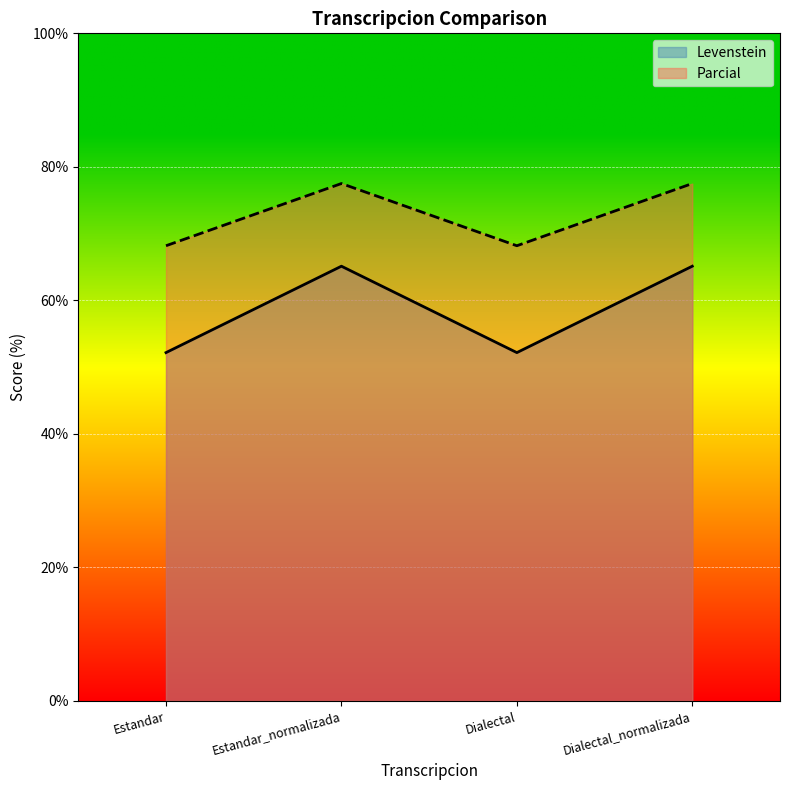

Where is Parcial nearest to the value 72?

Estandar